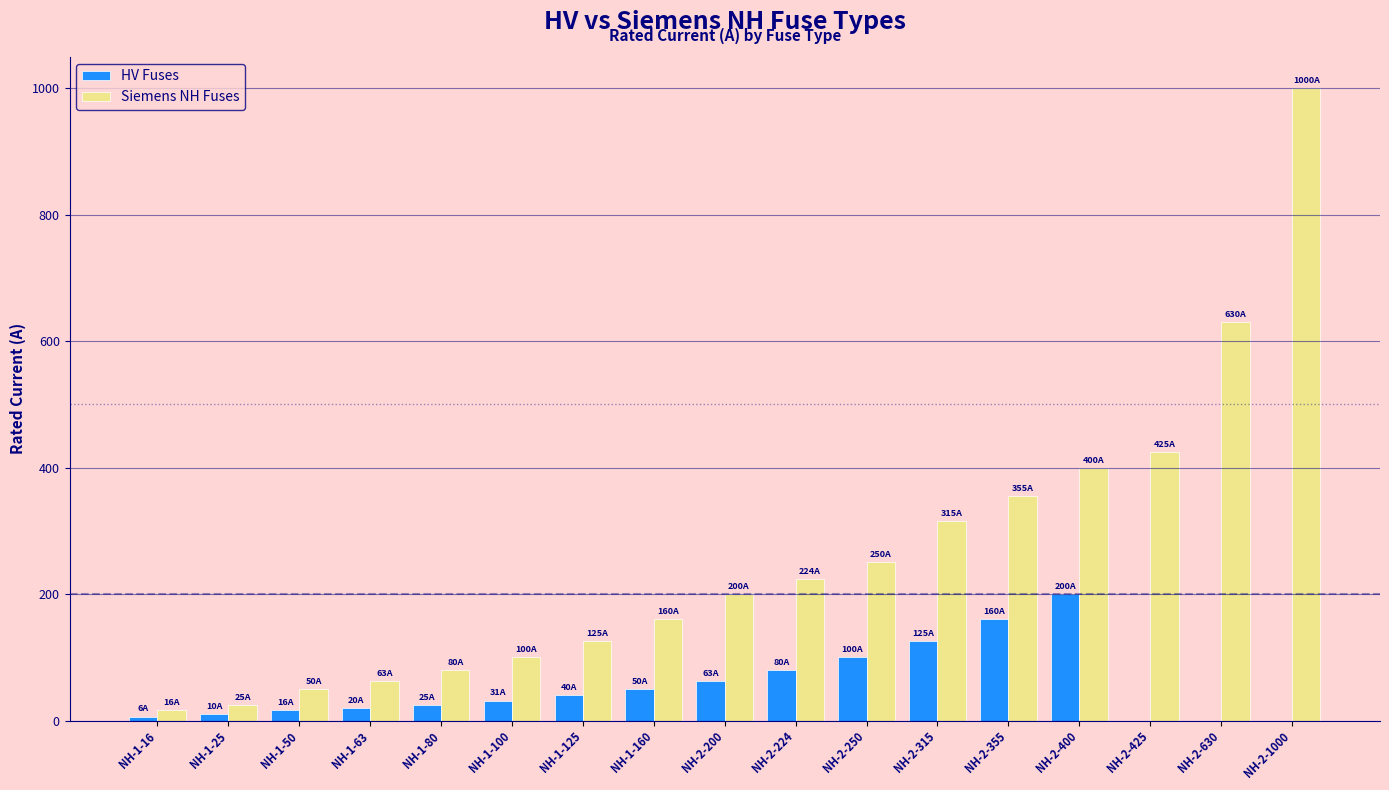

How many groups of bars are there?

17